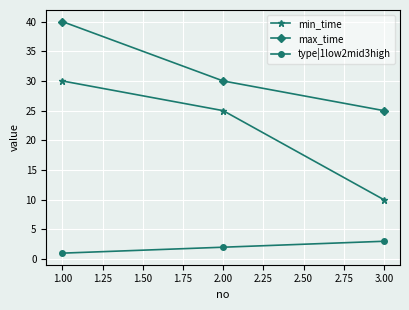

The value of type|1low2mid3high at 3.00 is 1. True or false?

False